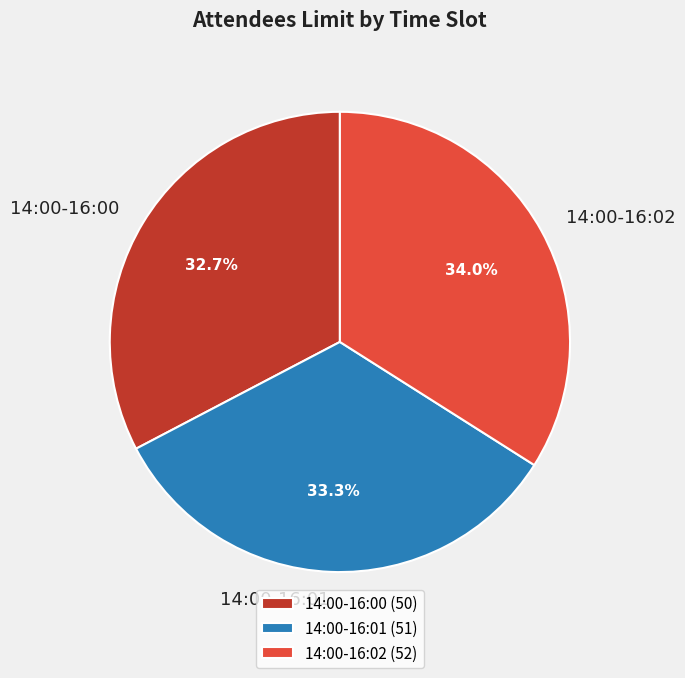

Is 14:00-16:01 the majority of the pie?

No